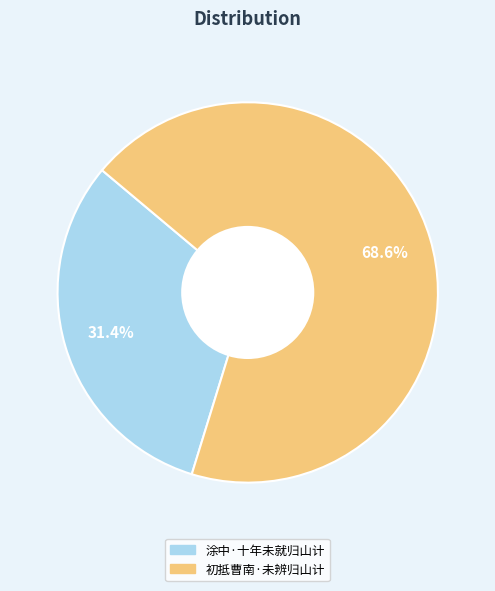

Which category has the smallest portion of the pie?

涂中·十年未就归山计